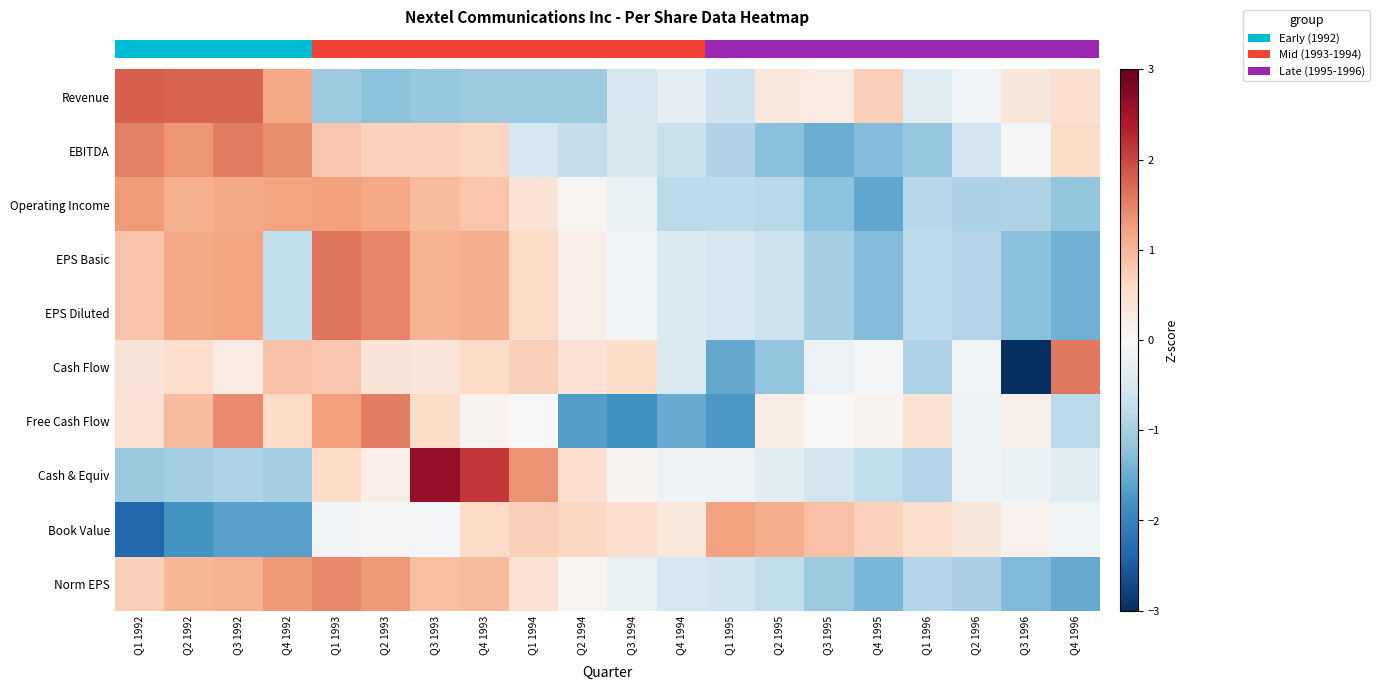

What is the spread (max minus min) of values at Q2 1994?

2.3